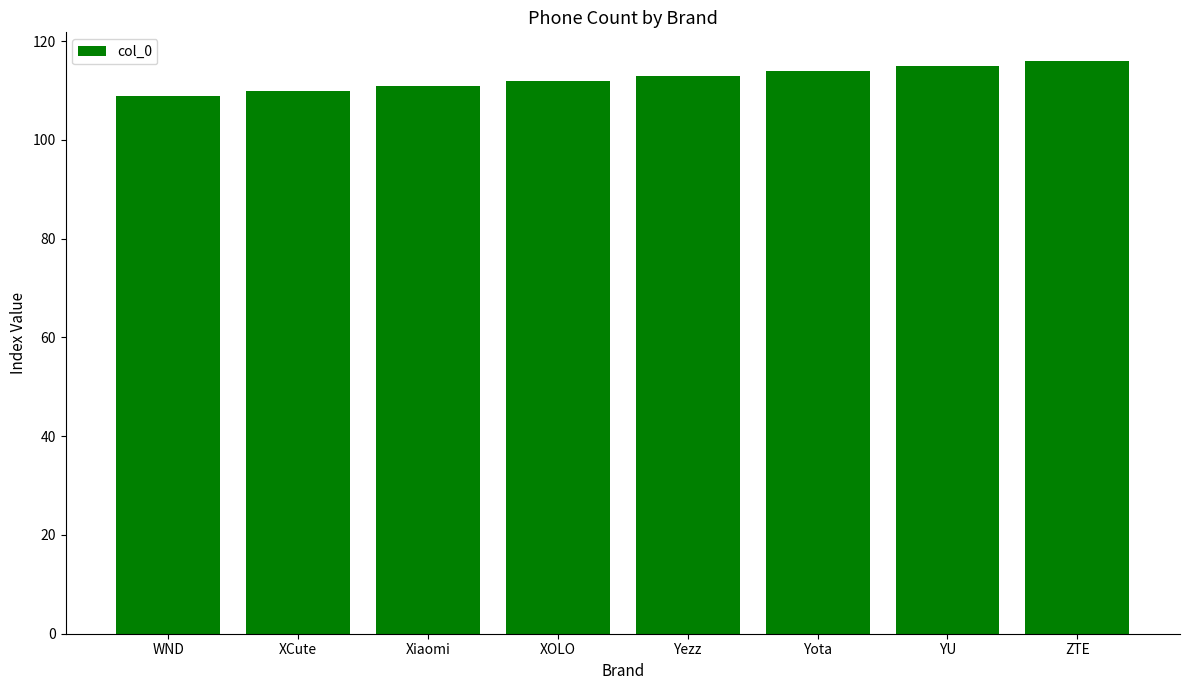

Which has a higher value, XOLO or WND?

XOLO